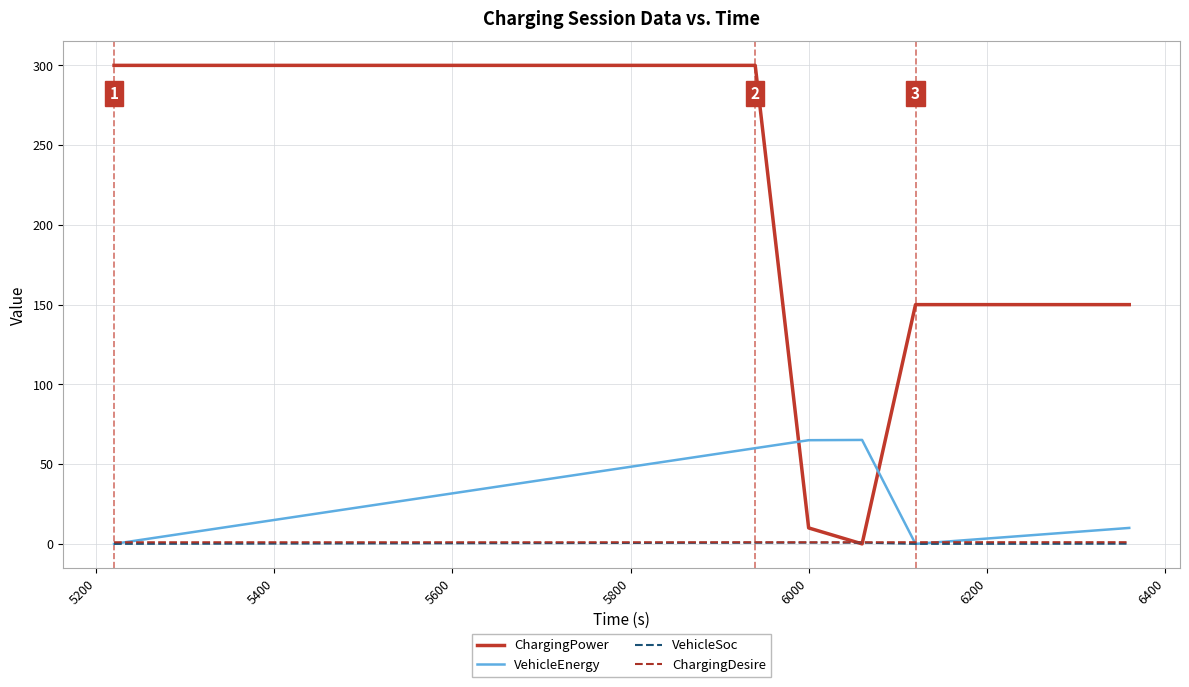

Which series has the largest range (max minus min)?

ChargingPower